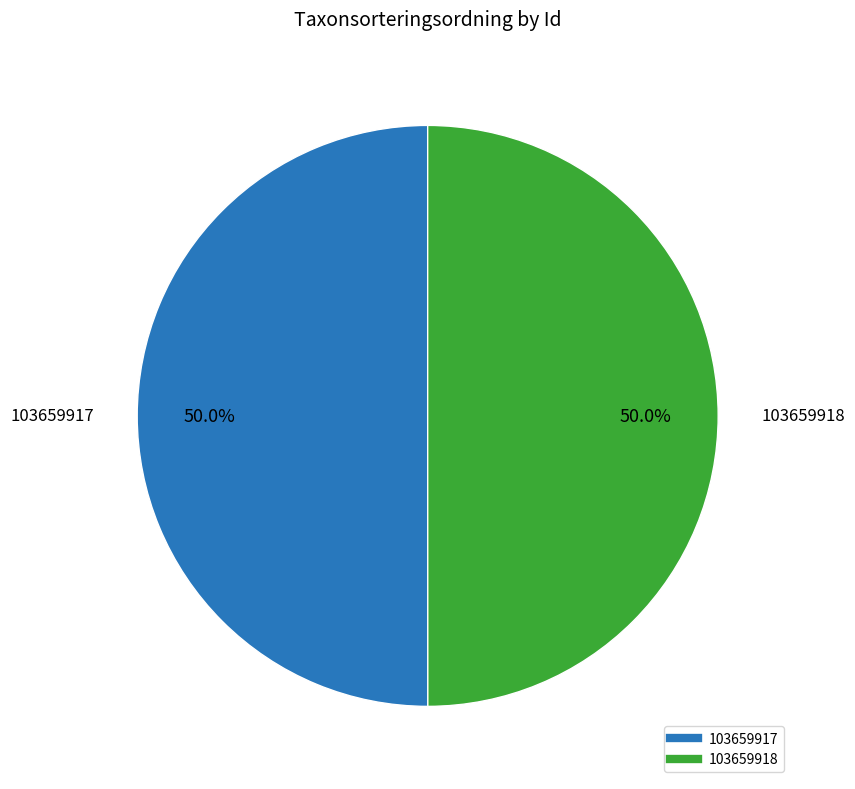

What is the ratio of the value at 103659918 to the value at 103659917?

1.0